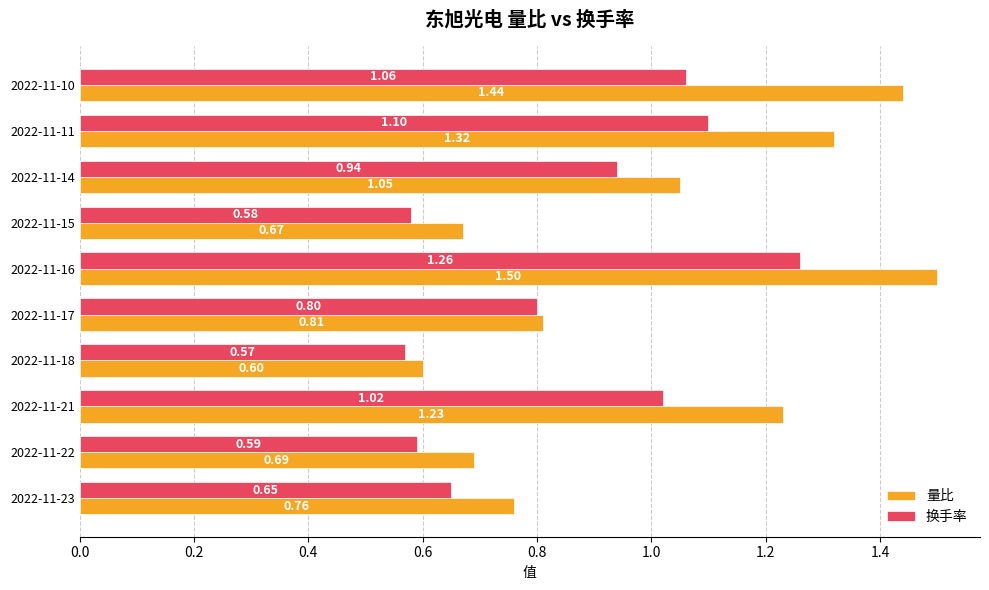

What is the greatest value displayed?

1.5